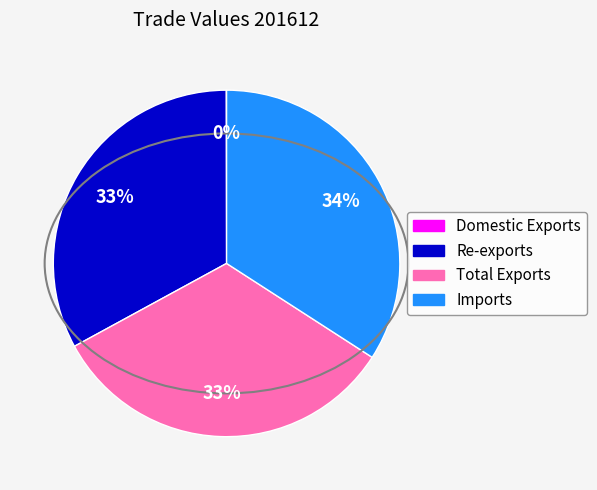

Which category has the biggest portion of the pie?

Imports